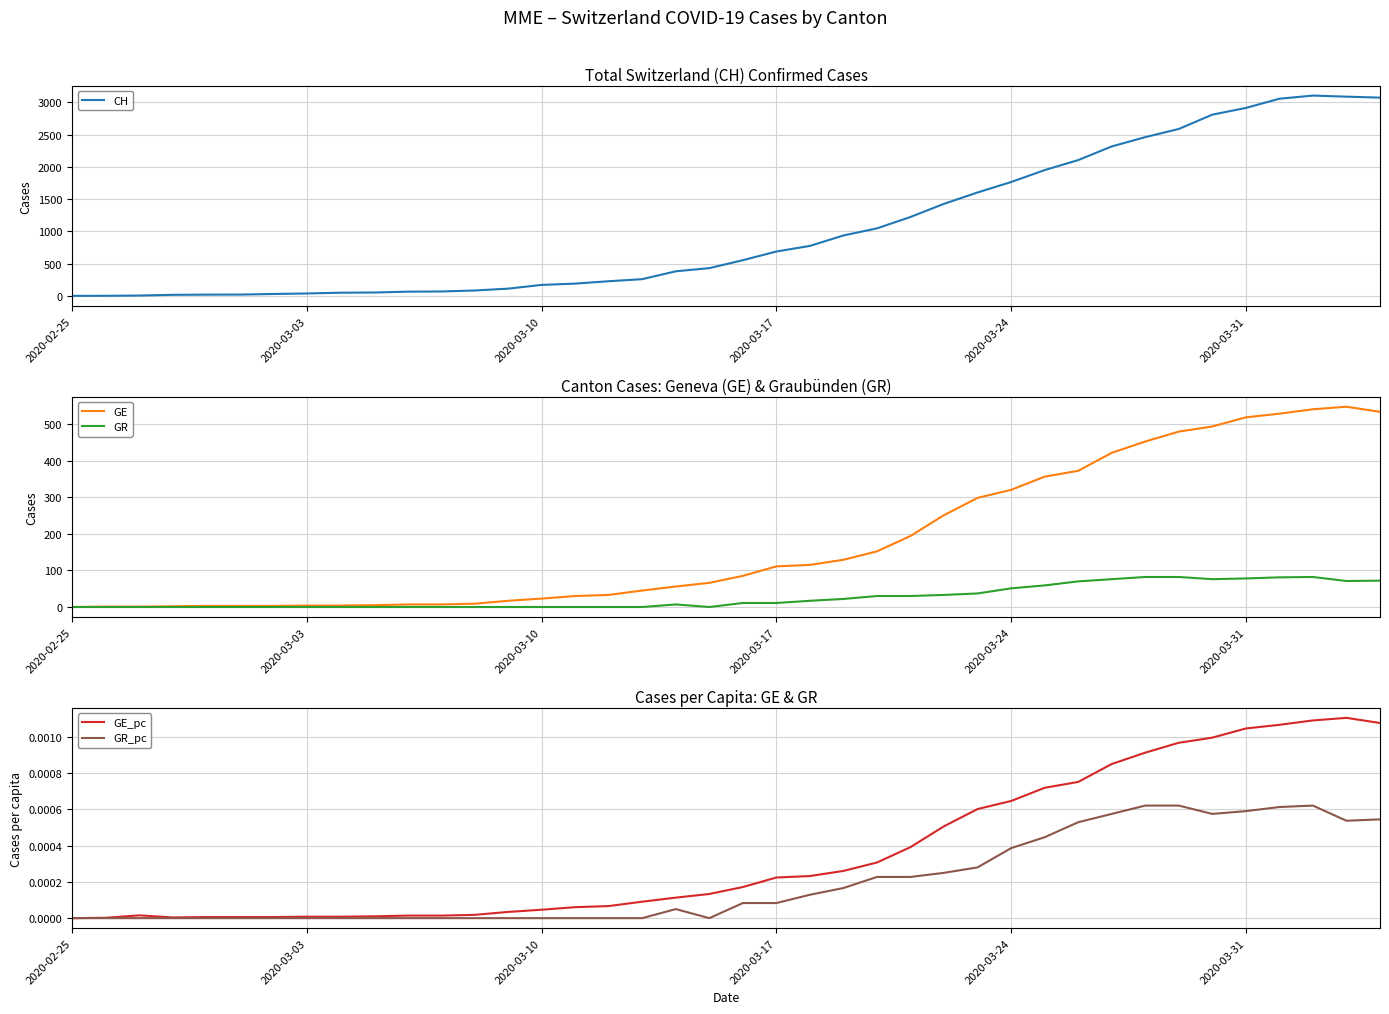

True or false: GR_pc and GR intersect in this chart.

False